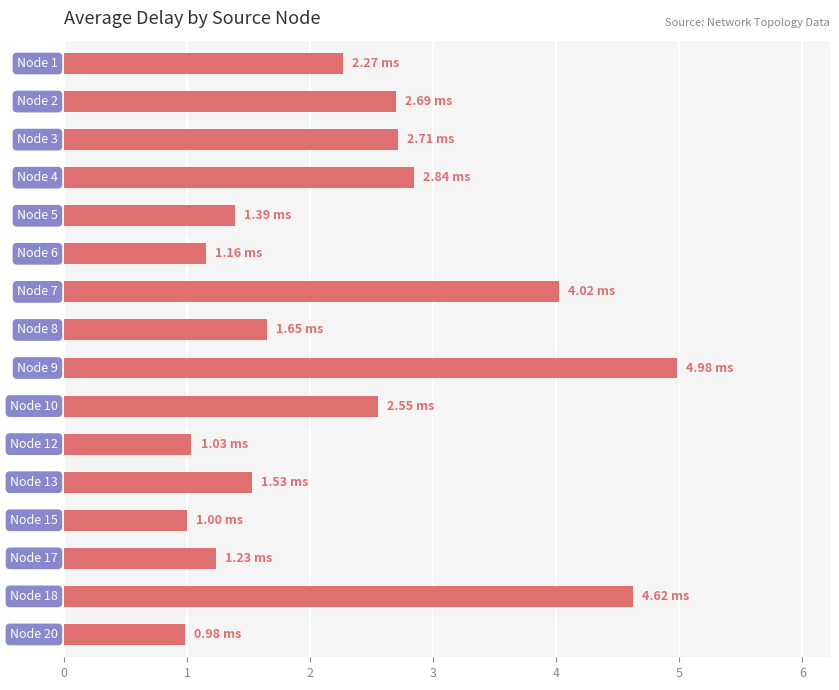

What is the sum of all values?

36.7